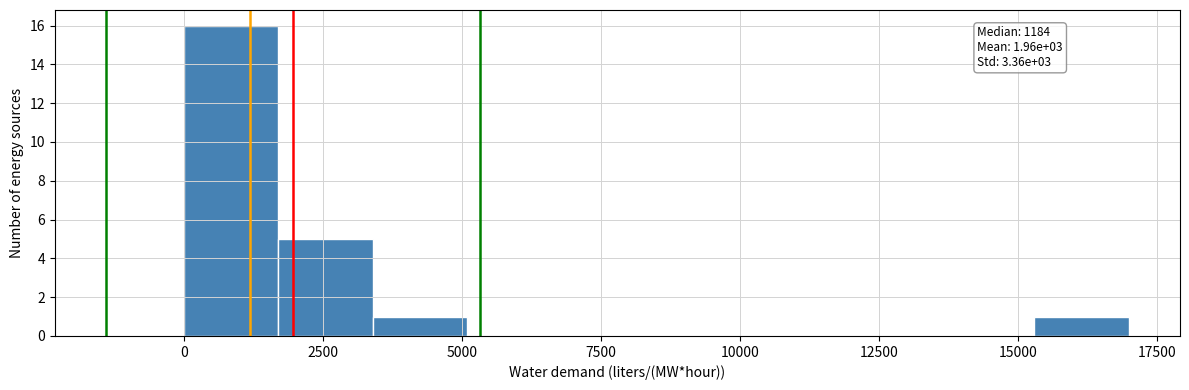

Around what value on the x-axis is the tallest bar? Give the approximate position of its centre, as read against the axis.

1000